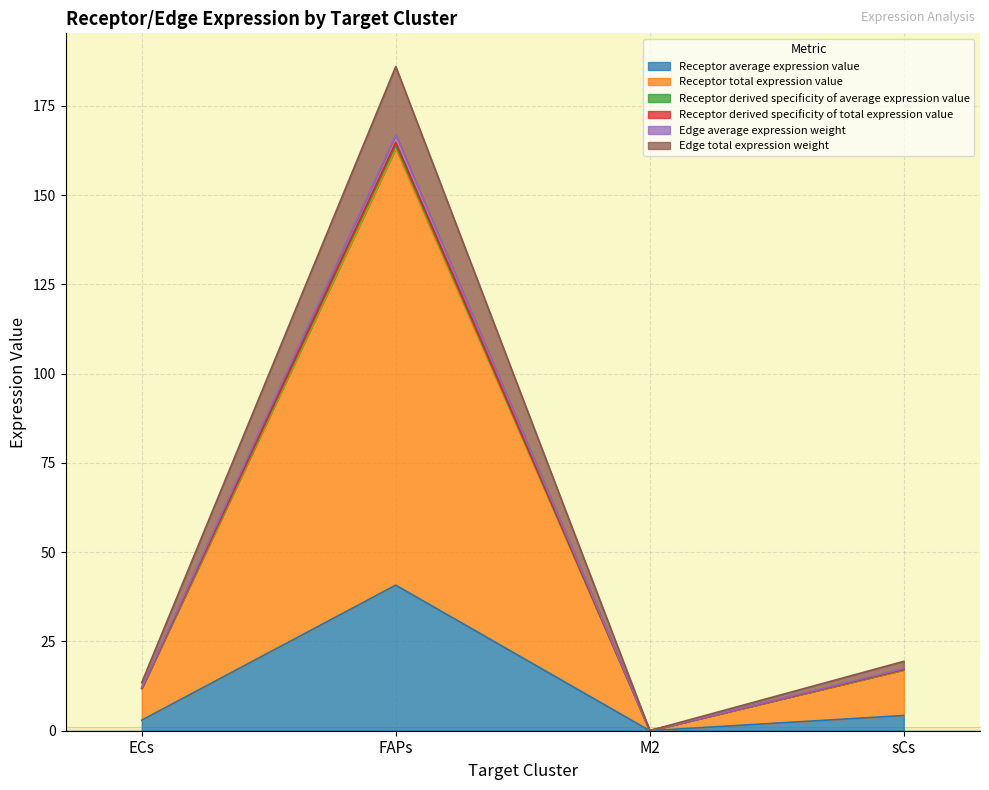

True or false: Receptor average expression value and Edge total expression weight cross at least once.

False